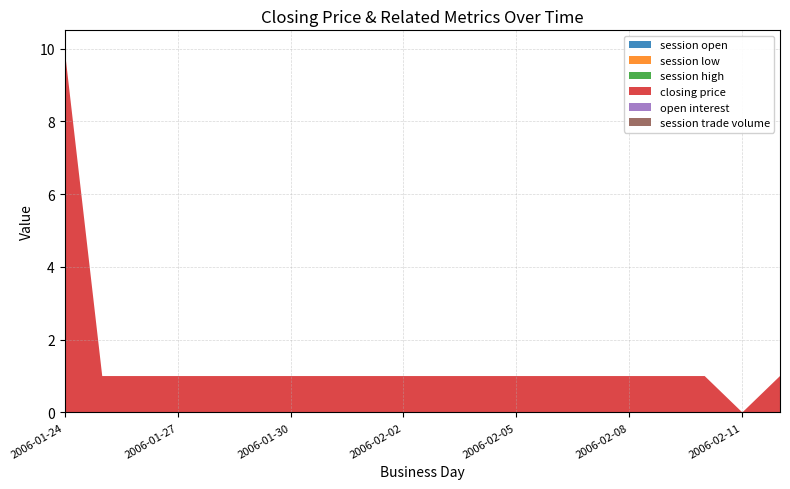

Reading left to right, what are all the values shown in this chart?

session open: 2006-01-24=0	2006-01-25=0	2006-01-26=0	2006-01-27=0	2006-01-28=0	2006-01-29=0	2006-01-30=0	2006-01-31=0	2006-02-01=0	2006-02-02=0	2006-02-03=0	2006-02-04=0	2006-02-05=0	2006-02-06=0	2006-02-07=0	2006-02-08=0	2006-02-09=0	2006-02-10=0	2006-02-11=0	2006-02-12=0
session low: 2006-01-24=0	2006-01-25=0	2006-01-26=0	2006-01-27=0	2006-01-28=0	2006-01-29=0	2006-01-30=0	2006-01-31=0	2006-02-01=0	2006-02-02=0	2006-02-03=0	2006-02-04=0	2006-02-05=0	2006-02-06=0	2006-02-07=0	2006-02-08=0	2006-02-09=0	2006-02-10=0	2006-02-11=0	2006-02-12=0
session high: 2006-01-24=0	2006-01-25=0	2006-01-26=0	2006-01-27=0	2006-01-28=0	2006-01-29=0	2006-01-30=0	2006-01-31=0	2006-02-01=0	2006-02-02=0	2006-02-03=0	2006-02-04=0	2006-02-05=0	2006-02-06=0	2006-02-07=0	2006-02-08=0	2006-02-09=0	2006-02-10=0	2006-02-11=0	2006-02-12=0
closing price: 2006-01-24=10	2006-01-25=1	2006-01-26=1	2006-01-27=1	2006-01-28=1	2006-01-29=1	2006-01-30=1	2006-01-31=1	2006-02-01=1	2006-02-02=1	2006-02-03=1	2006-02-04=1	2006-02-05=1	2006-02-06=1	2006-02-07=1	2006-02-08=1	2006-02-09=1	2006-02-10=1	2006-02-11=0	2006-02-12=1
open interest: 2006-01-24=0	2006-01-25=0	2006-01-26=0	2006-01-27=0	2006-01-28=0	2006-01-29=0	2006-01-30=0	2006-01-31=0	2006-02-01=0	2006-02-02=0	2006-02-03=0	2006-02-04=0	2006-02-05=0	2006-02-06=0	2006-02-07=0	2006-02-08=0	2006-02-09=0	2006-02-10=0	2006-02-11=0	2006-02-12=0
session trade volume: 2006-01-24=0	2006-01-25=0	2006-01-26=0	2006-01-27=0	2006-01-28=0	2006-01-29=0	2006-01-30=0	2006-01-31=0	2006-02-01=0	2006-02-02=0	2006-02-03=0	2006-02-04=0	2006-02-05=0	2006-02-06=0	2006-02-07=0	2006-02-08=0	2006-02-09=0	2006-02-10=0	2006-02-11=0	2006-02-12=0